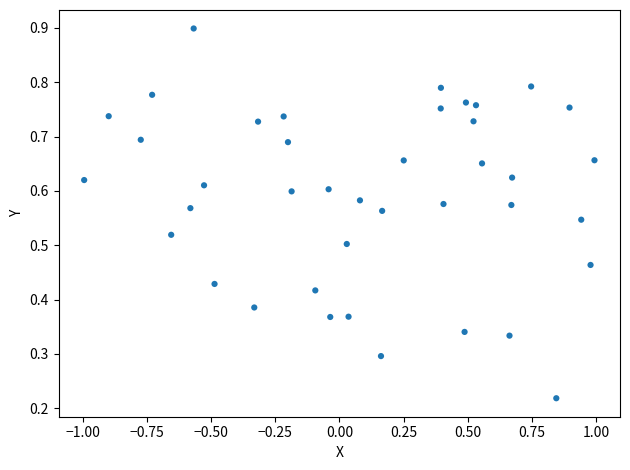

What is the range of X values (max minus min)?

2.0